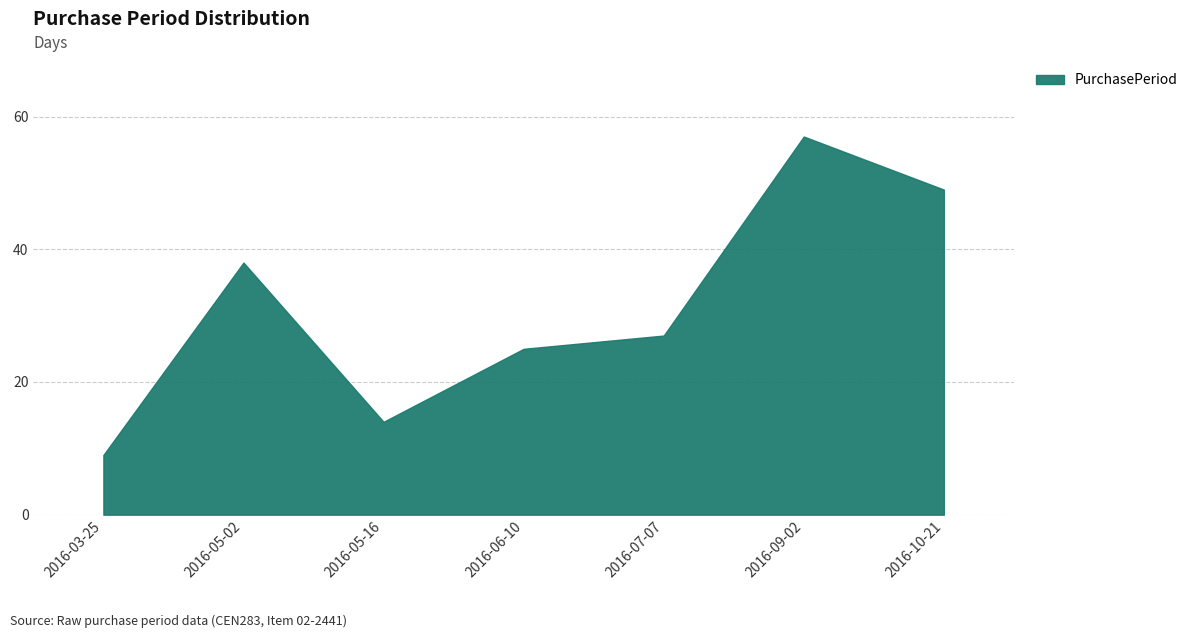

Count the number of data series in this chart.

1